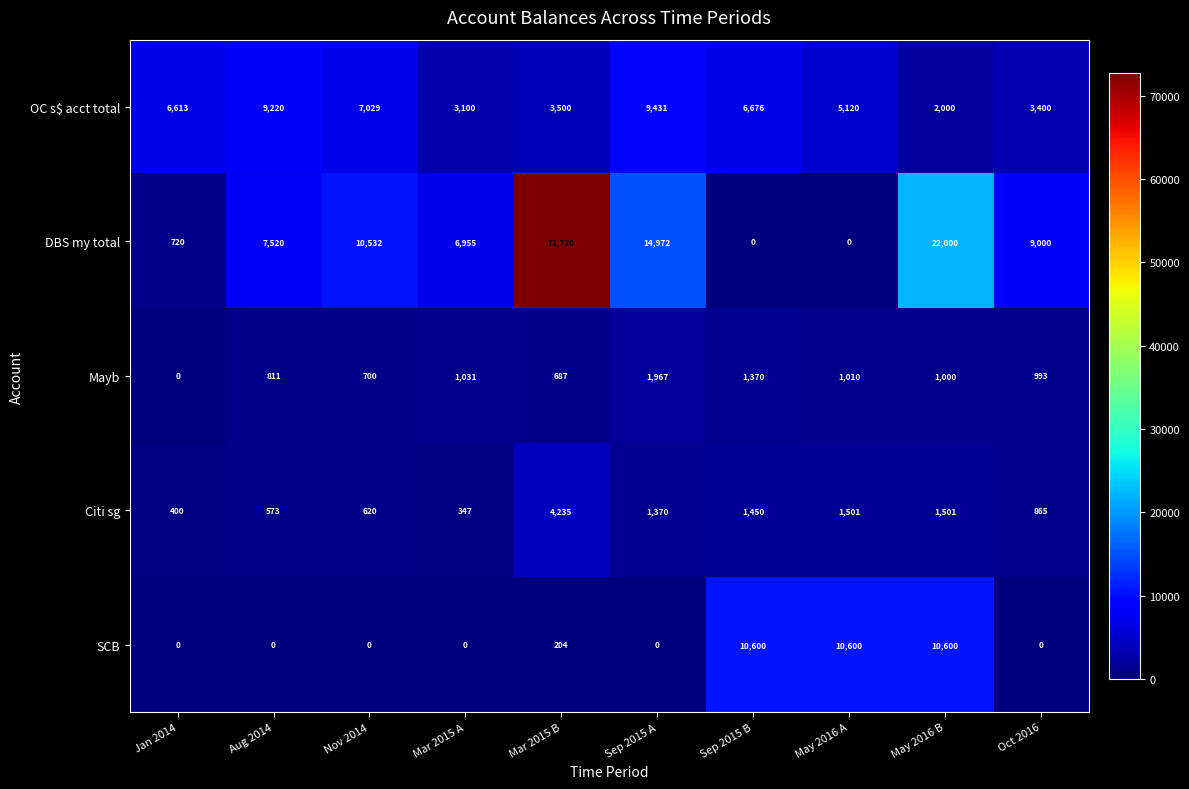

What is the average value of the DBS my total series?

14447